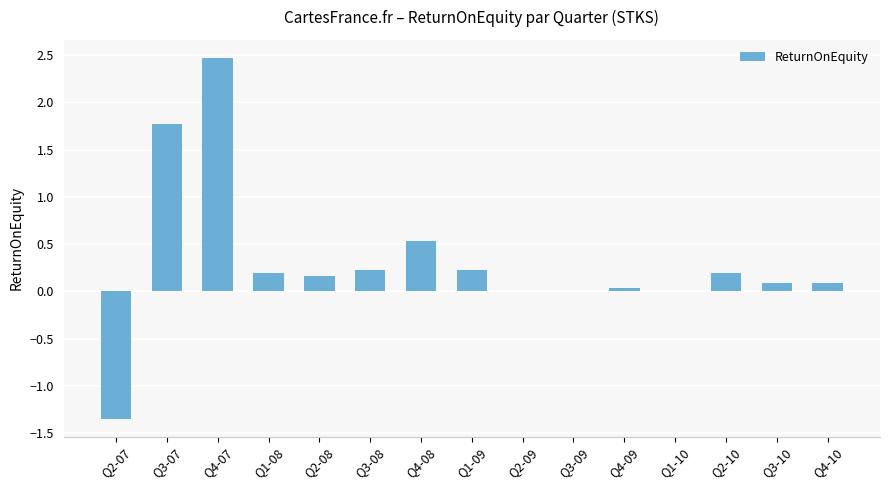

Between Q2-08 and Q4-08, which is larger?

Q4-08